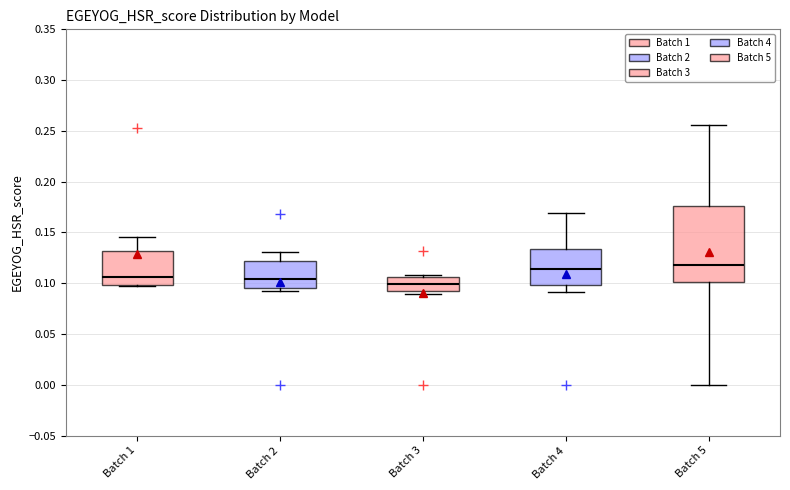

Which box is the tallest, from its lower edge to its upper edge?

Batch 5